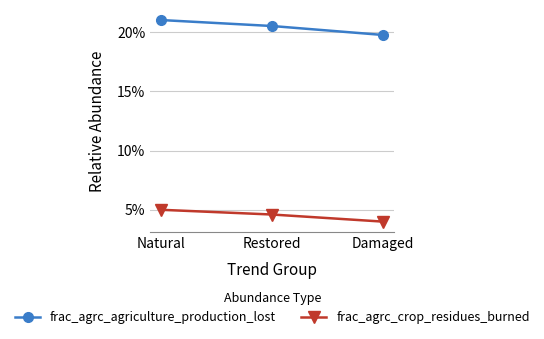

Which series changed the most between Natural and Damaged?

frac_agrc_agriculture_production_lost